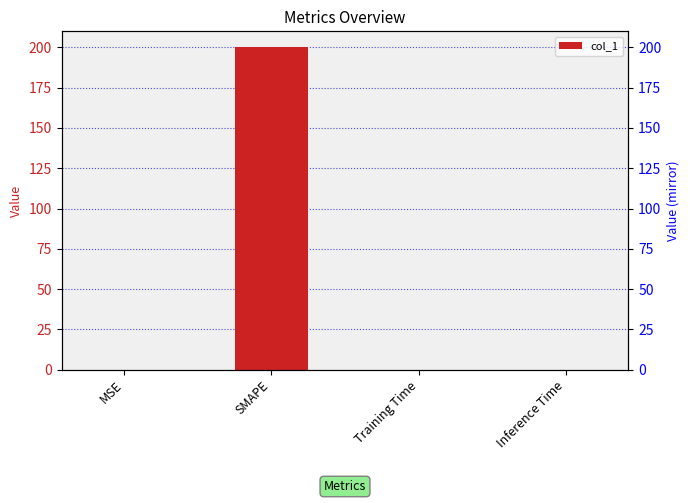

What is the label of the 2nd bar from the left?

SMAPE